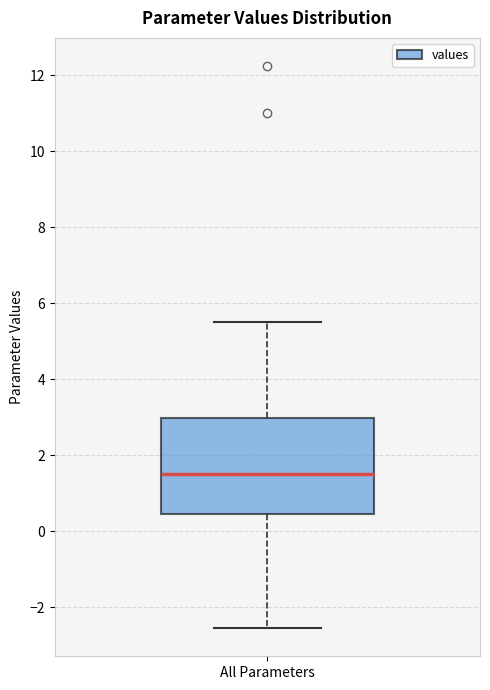

Transcribe this box plot: give where the median line is, the range the box spans, and where the two whiskers end, as read against the y-axis. The values are not printed on the chart, so give them approximately, as read against the axis.

median 1.6, box 0.4 to 3.0, whiskers -2.6 to 5.6